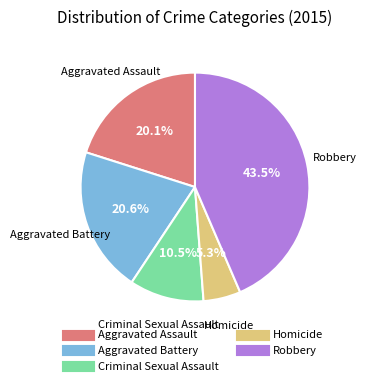

Count the number of slices in the pie.

5